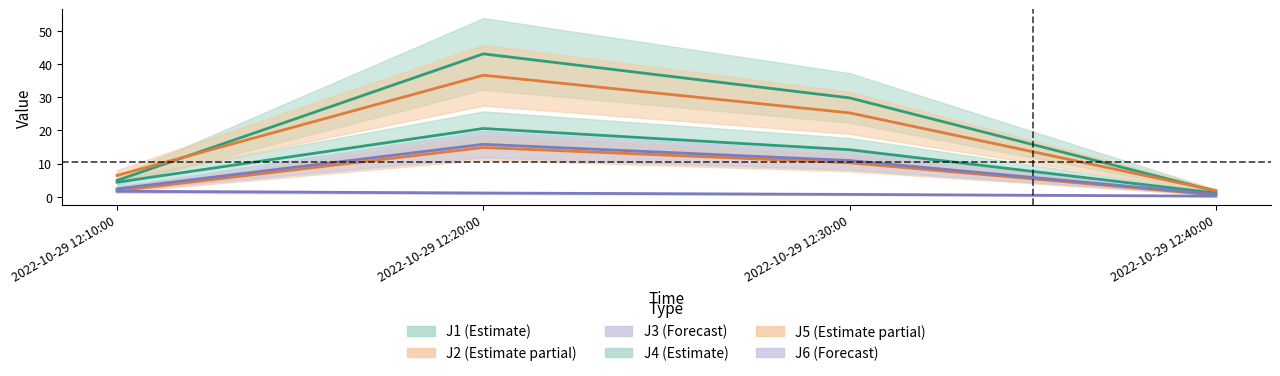

What is the difference between the J2 line values at 2022-10-29 12:20:00 and 2022-10-29 12:10:00?

13.0